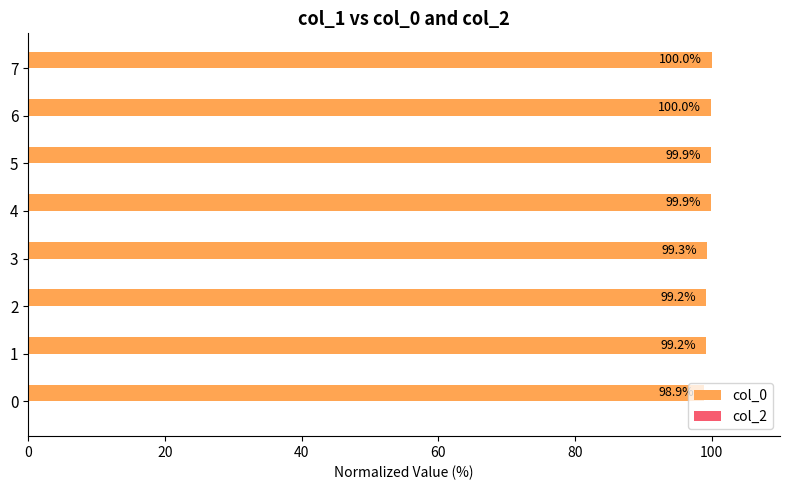

The chart shows a value of 51.2 at 1. True or false?

False